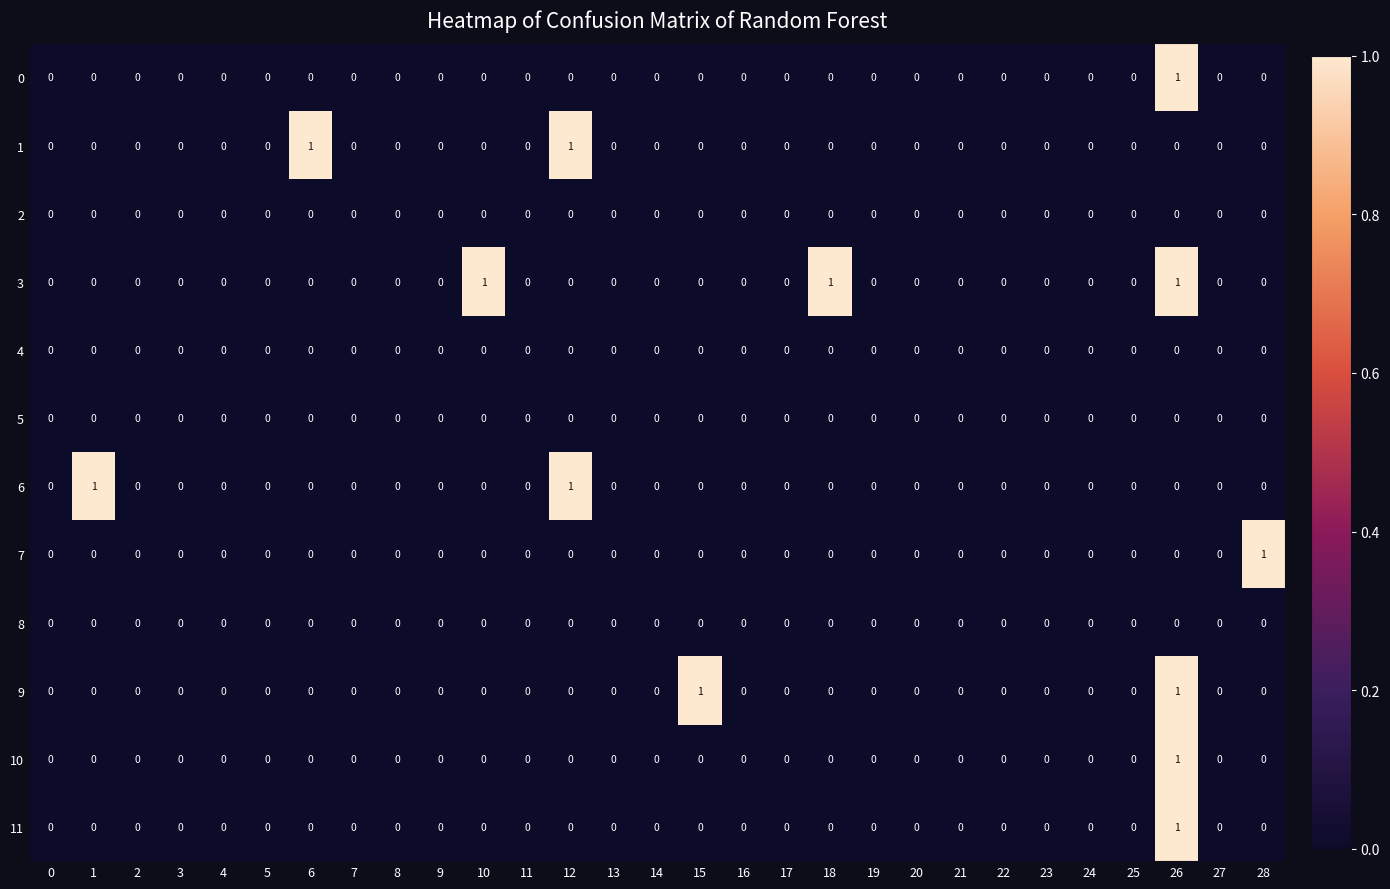

How many 0 values are between 0 and 1?

29